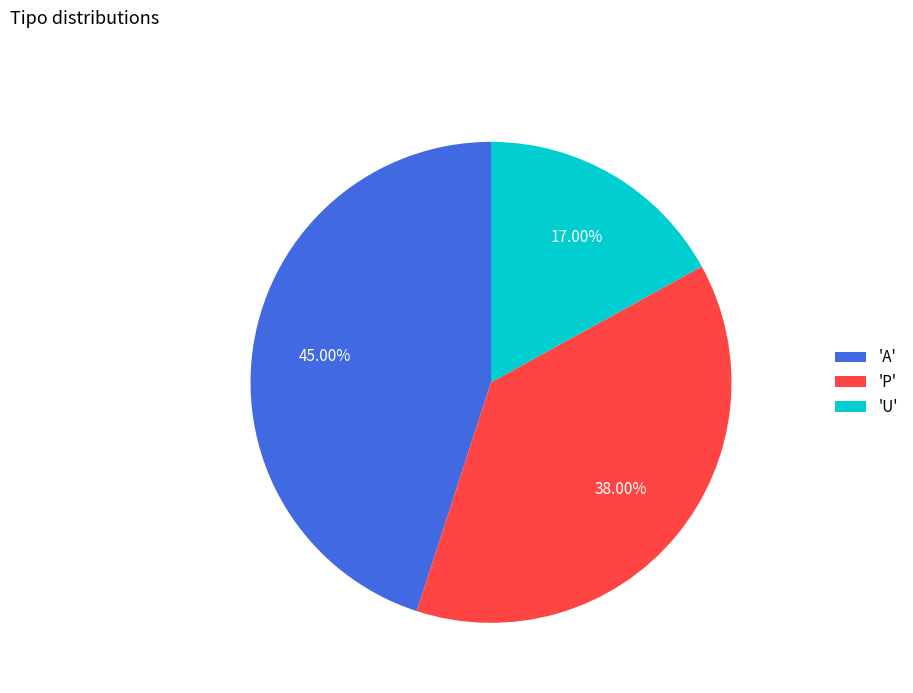

How many segments does this pie chart have?

3